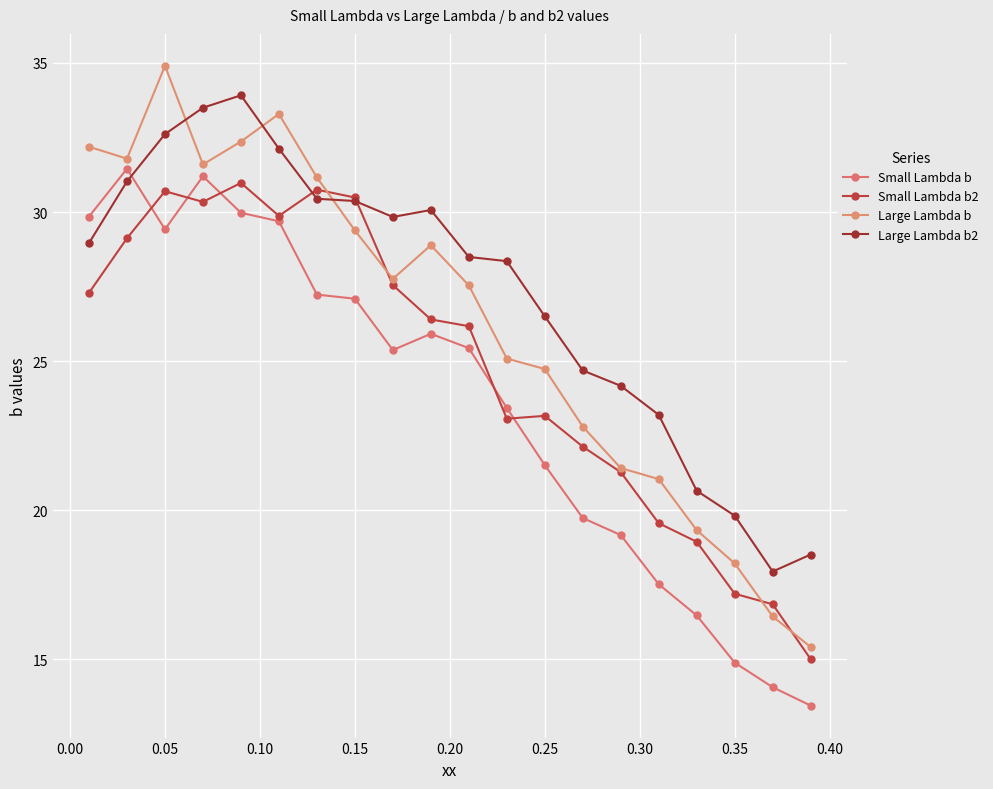

List the series in order of their overall mean, highest first.

Large Lambda b2, Large Lambda b, Small Lambda b2, Small Lambda b